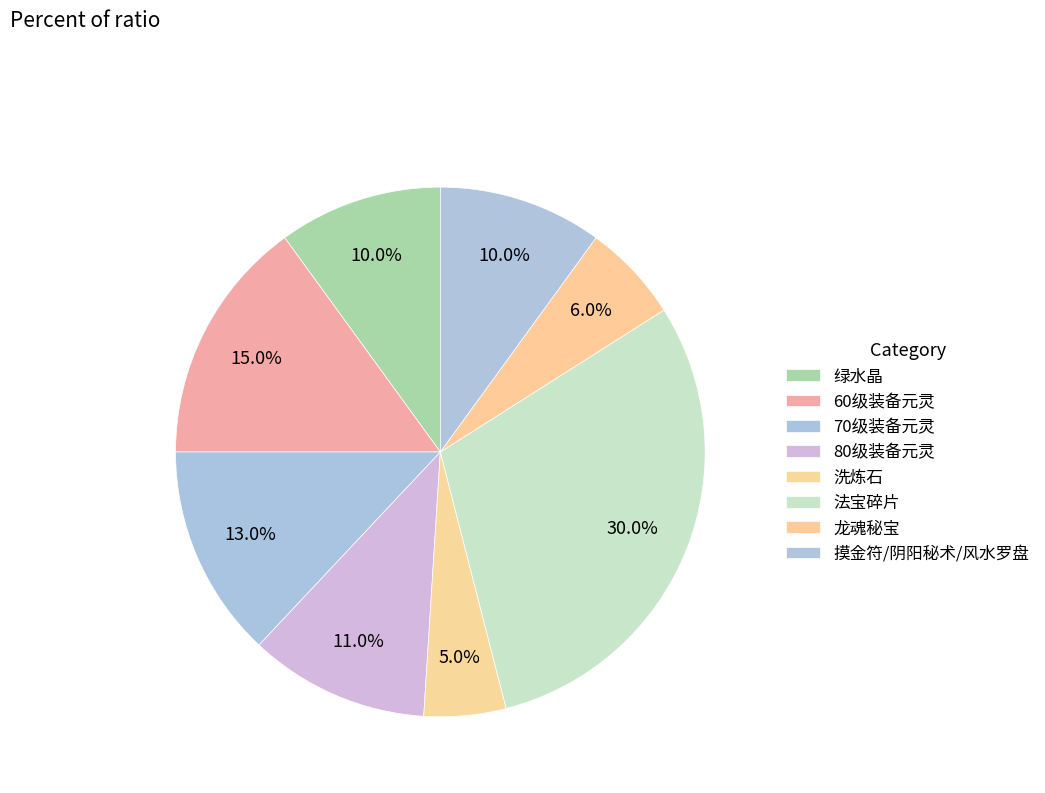

Count the number of slices in the pie.

8